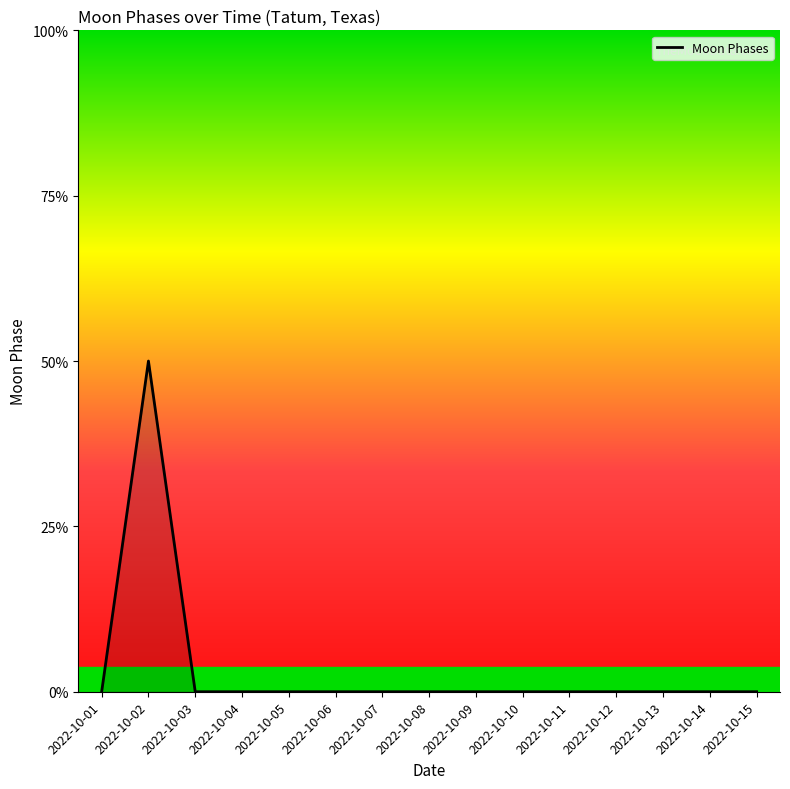

Does the chart display data point markers on the line(s)?

No